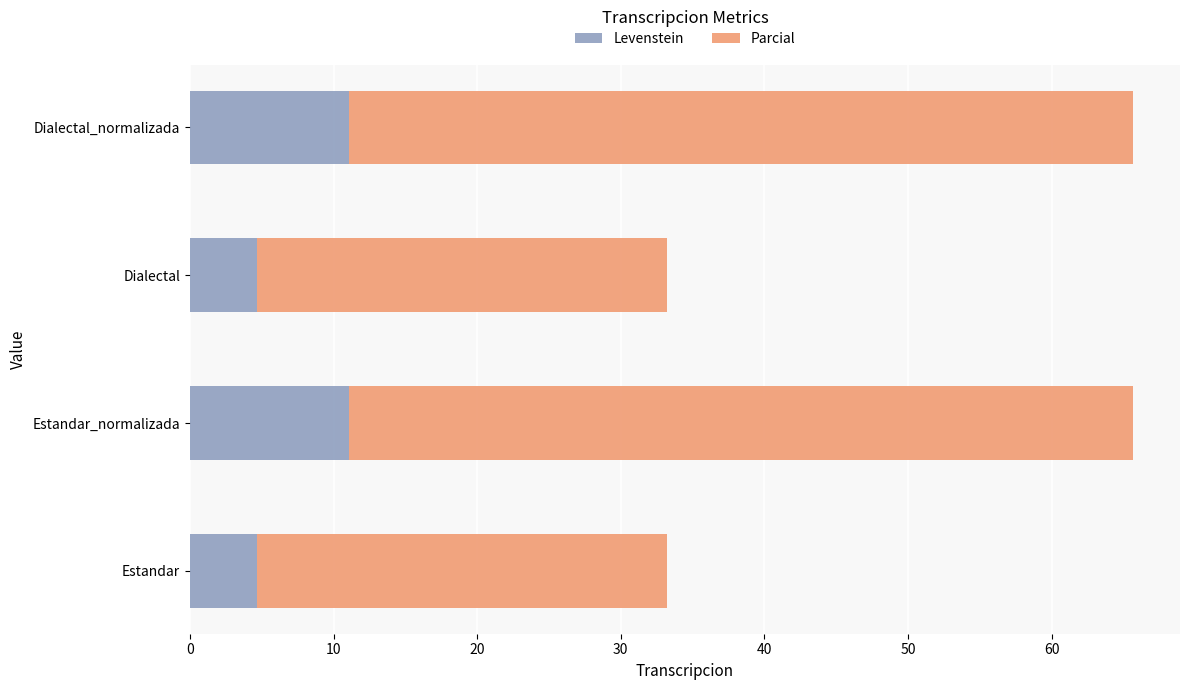

What is the difference between the second highest and second lowest values in the Levenstein series?

6.5